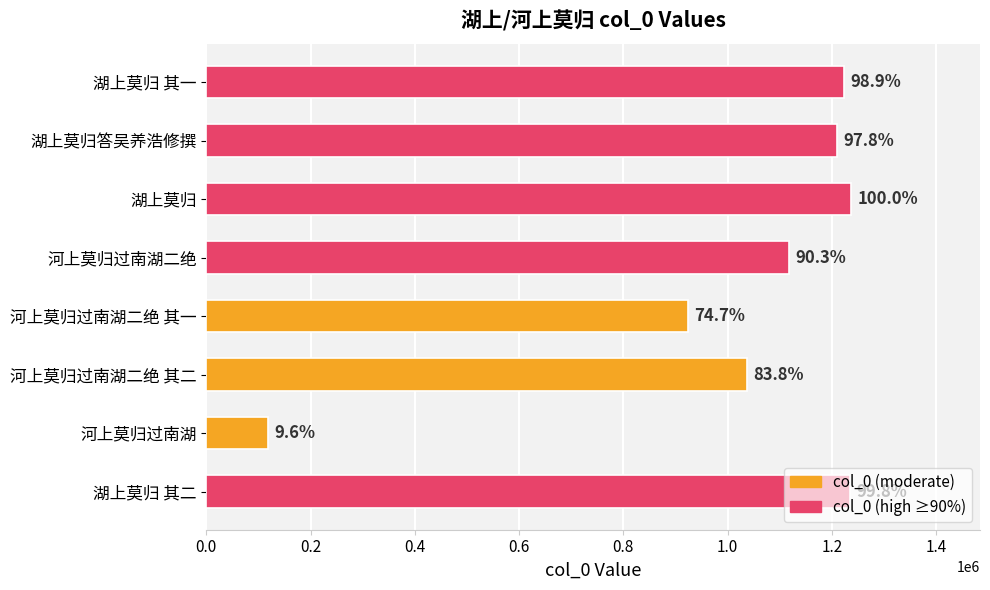

What is the maximum value shown in the chart?

1236974